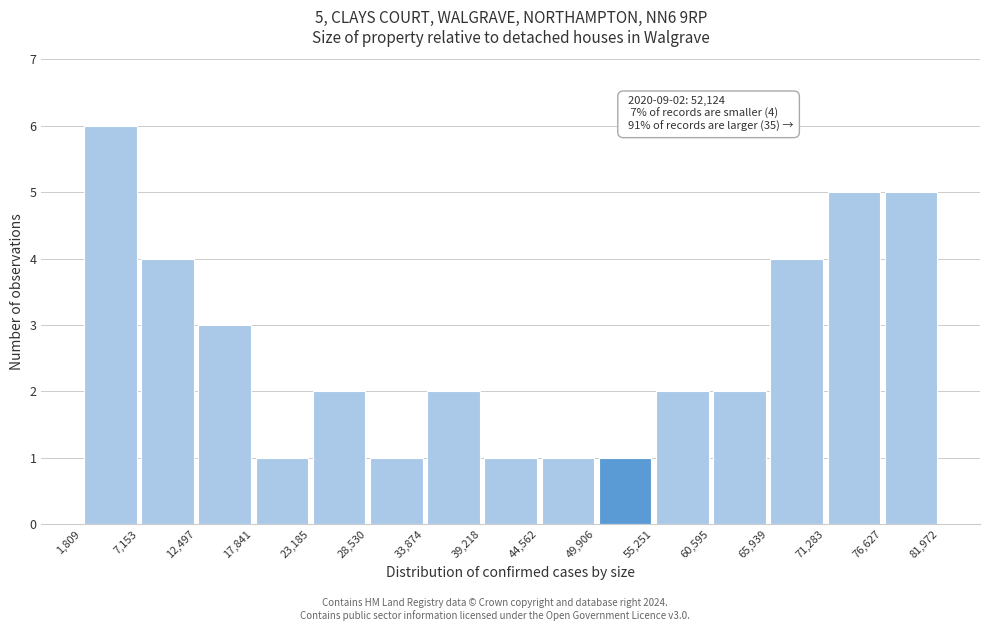

Which range on the x-axis has the tallest bar?

1,809 to 7,153